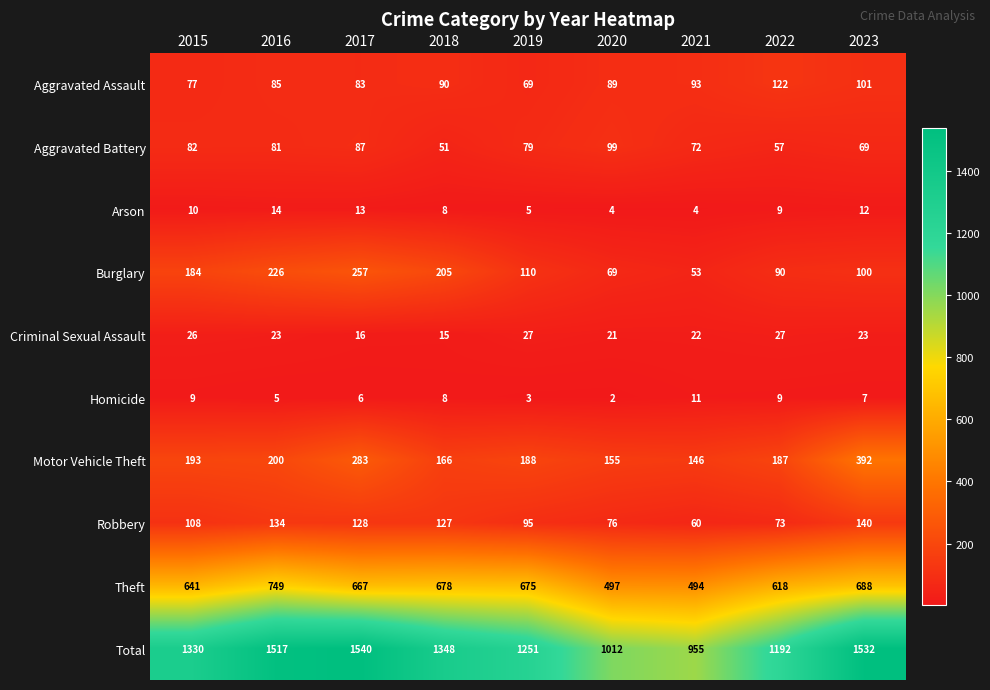

Which series has the largest total across all categories?

Total